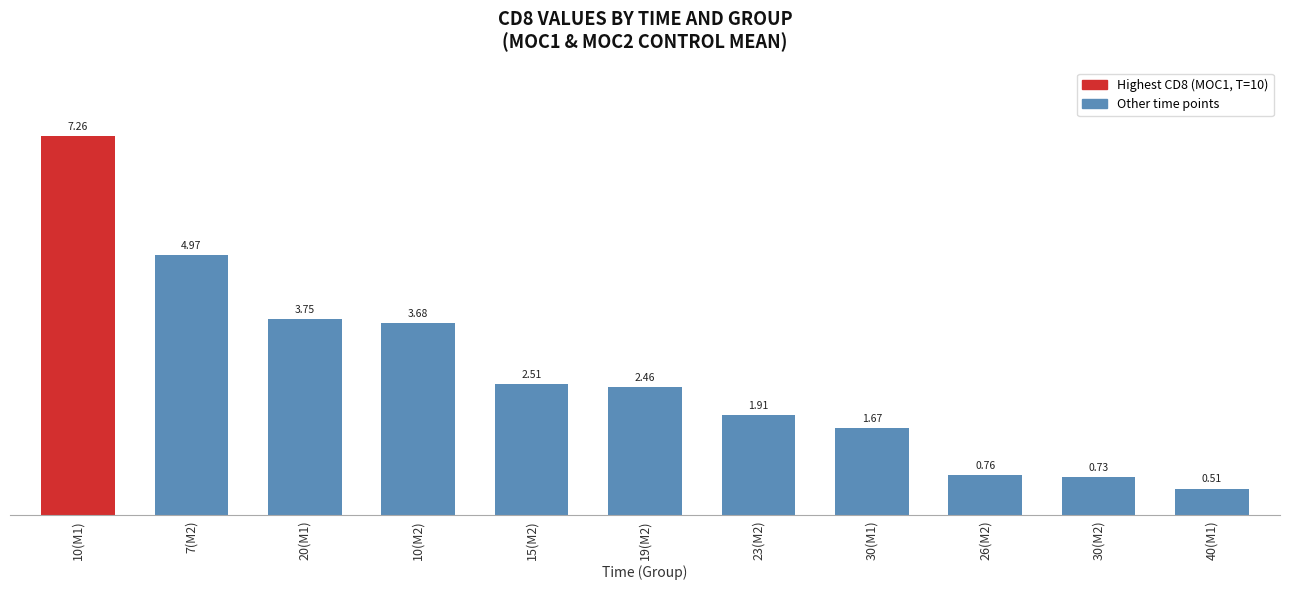

What is the label of the 11th bar from the left?

40(M1)